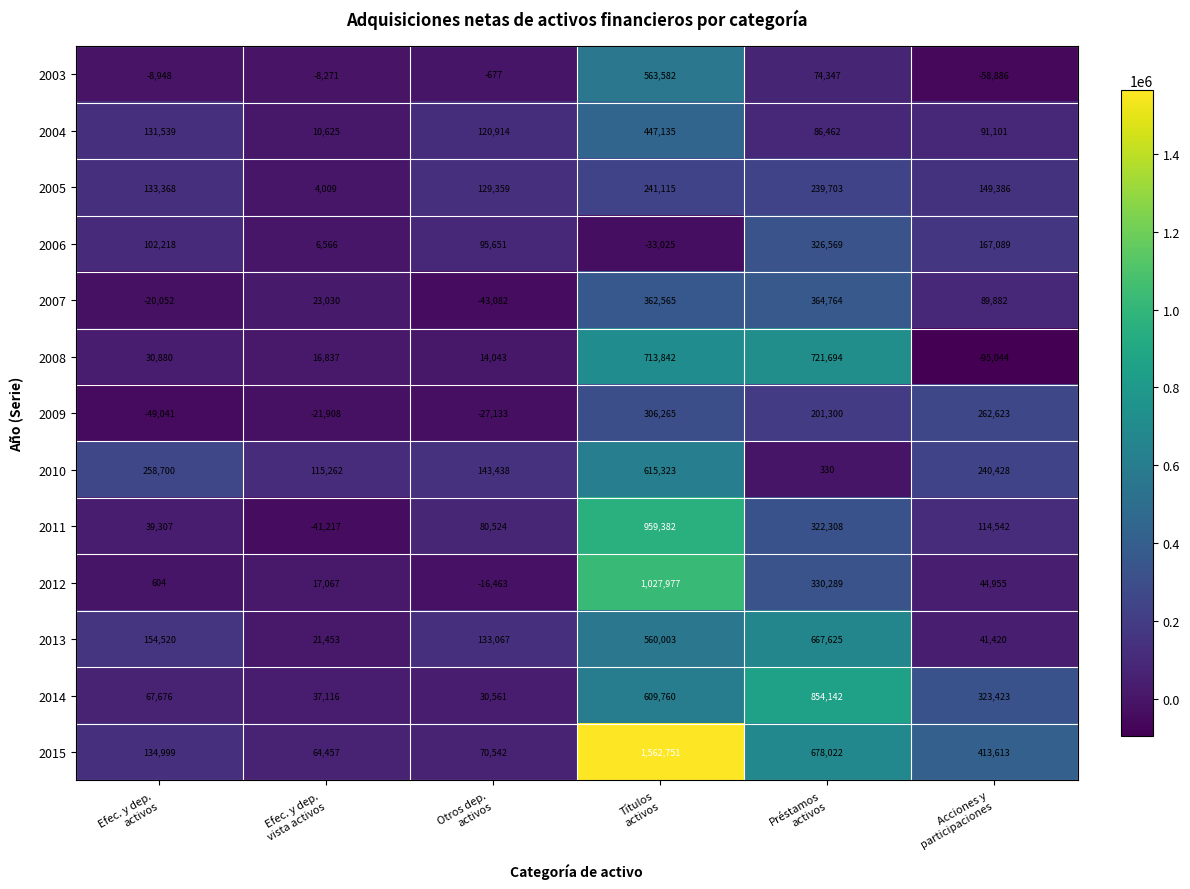

At how many categories does at least one series exceed 1365428?

1